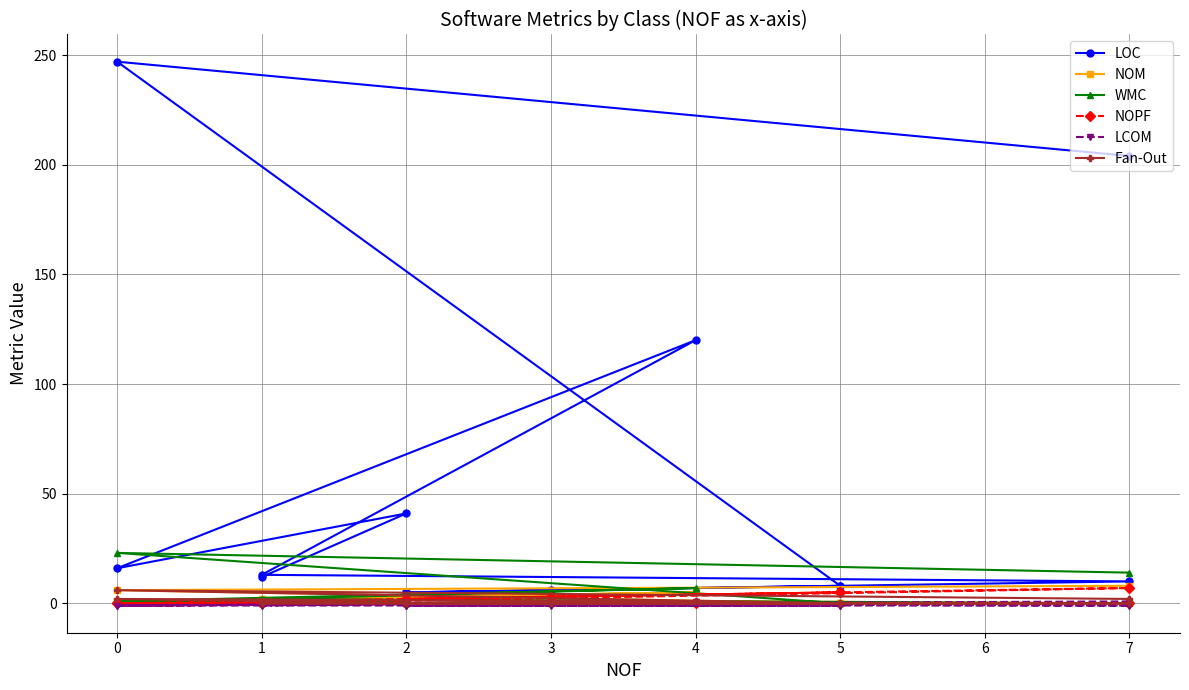

Rank the series by their maximum value, from lowest to highest.

LCOM, Fan-Out, NOPF, NOM, WMC, LOC